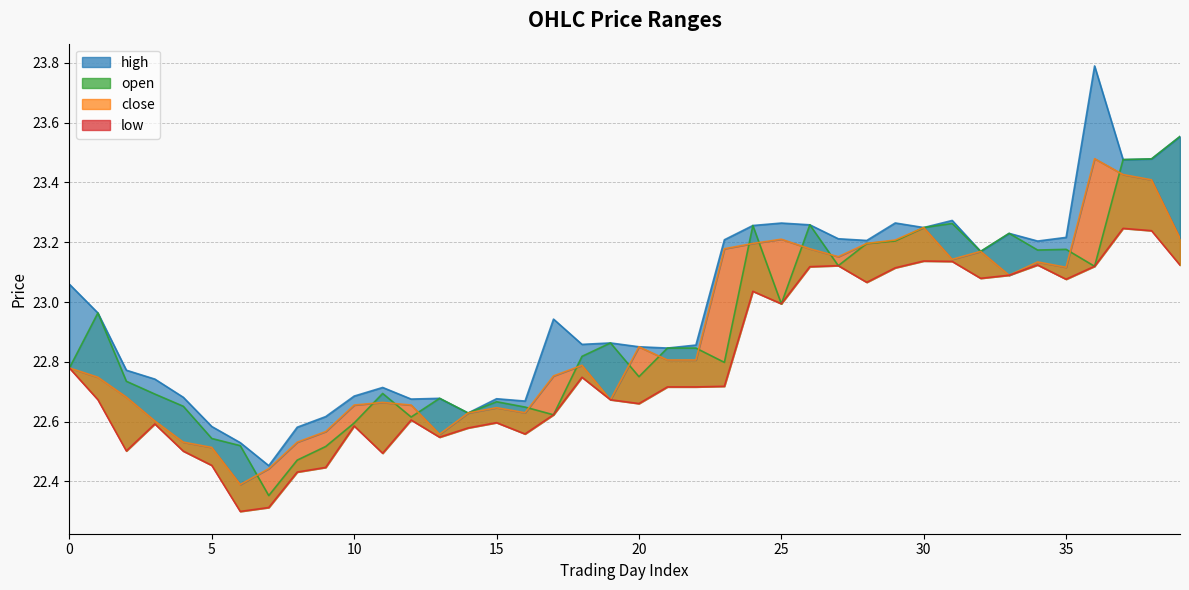

List the labels in order of o value, largest first.

39, 38, 37, 31, 26, 24, 30, 33, 29, 28, 35, 34, 32, 27, 36, 25, 1, 19, 21, 22, 18, 23, 0, 20, 2, 11, 3, 13, 15, 4, 16, 14, 17, 12, 10, 5, 6, 9, 8, 7